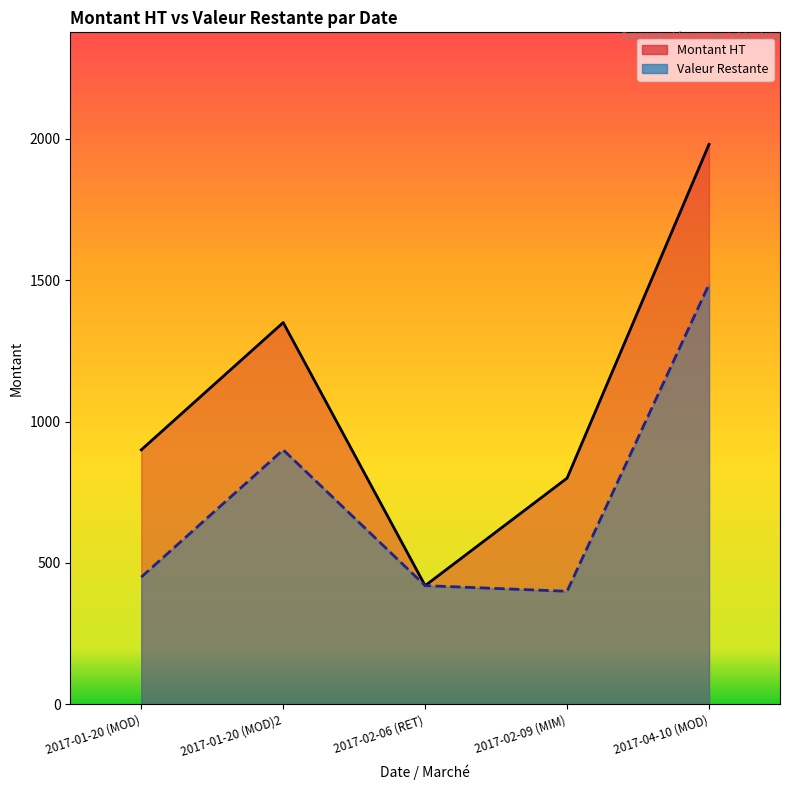

True or false: Montant HT has a value of 419.9 at 2017-02-06 (RET).

True